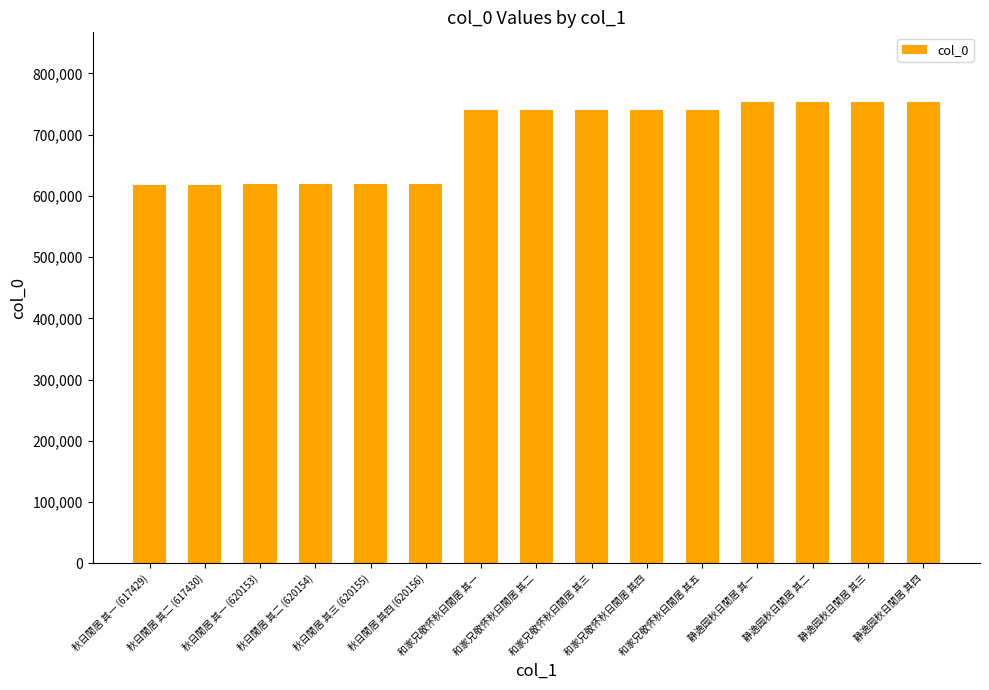

What is the label of the 6th bar from the left?

秋日閒居 其四 (620156)